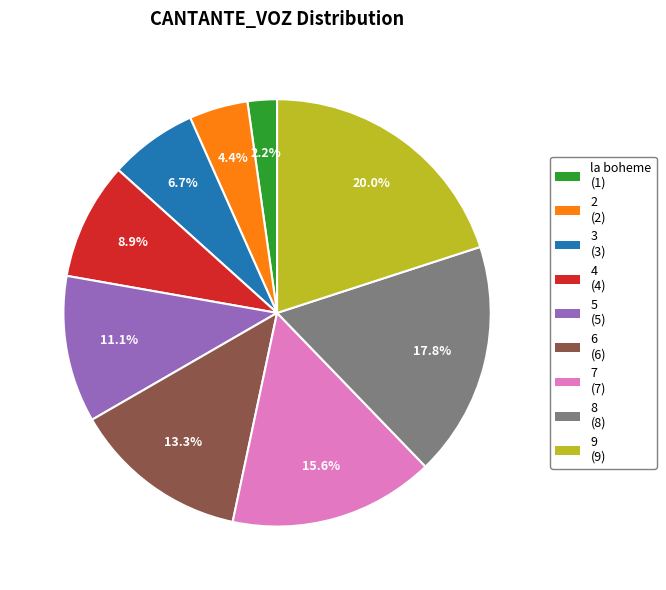

How many segments does this pie chart have?

9